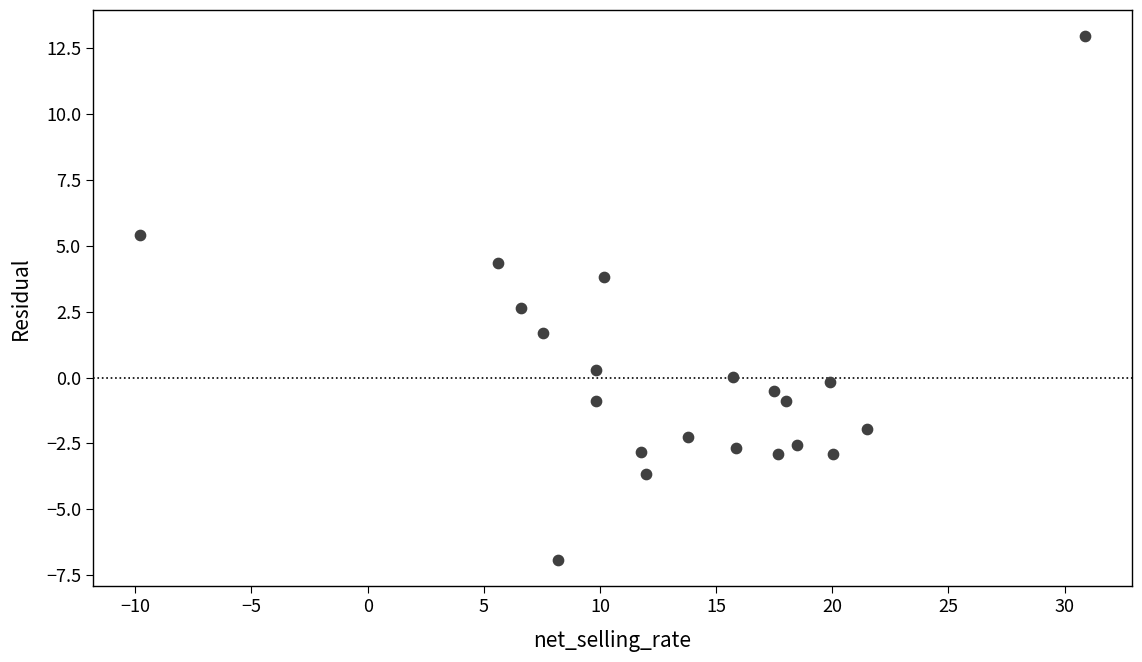

What is the range of X values (max minus min)?

40.7